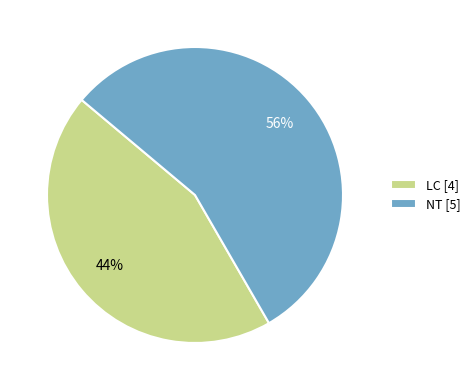

What percentage is the LC [4] slice, to the nearest percent?

44%